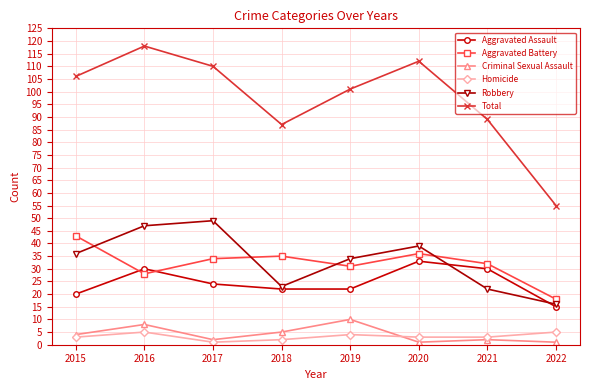

What is the value of the Homicide point at the 8th from the left?

5